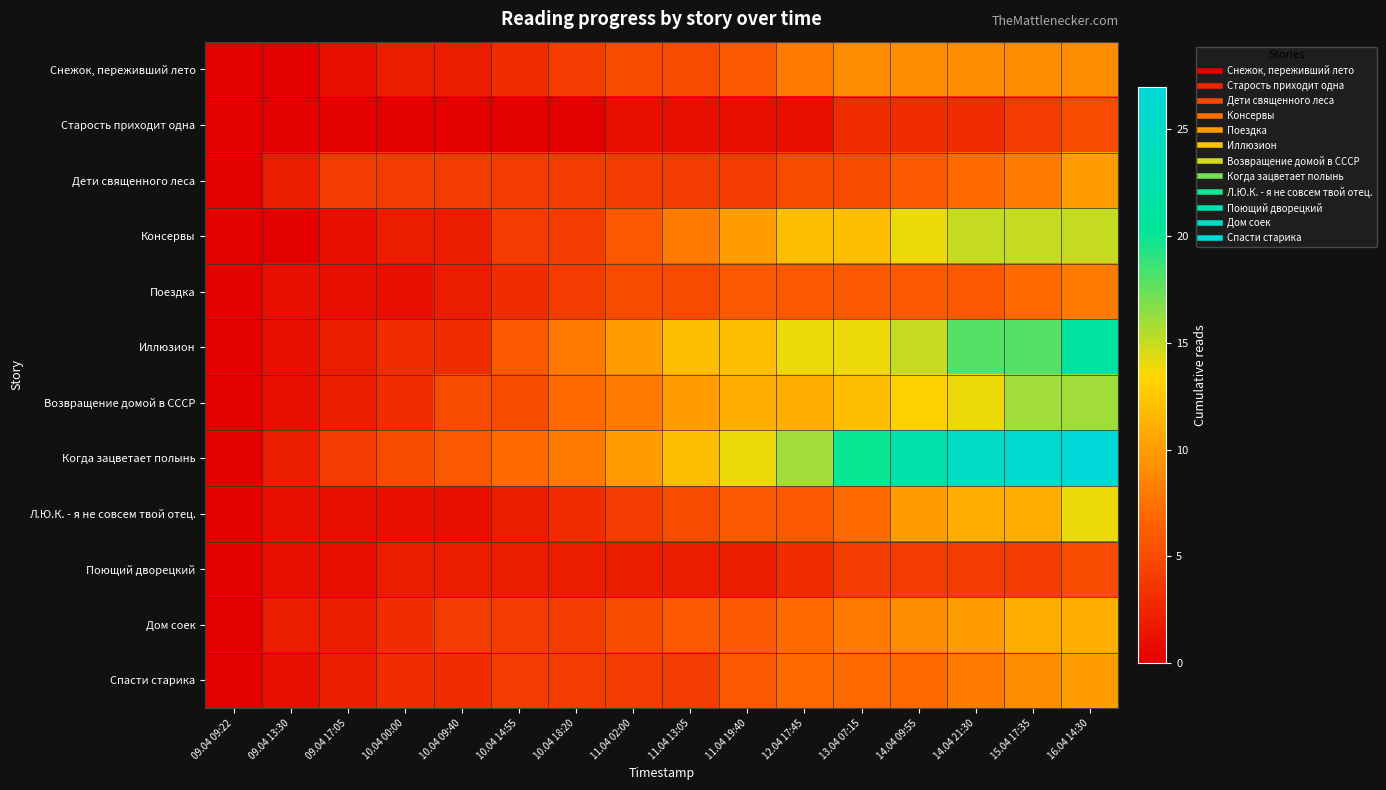

Reading left to right, extract all data points from this chart.

Снежок, переживший лето: 09.04 09:22=0	09.04 13:30=0	09.04 17:05=1	10.04 00:00=2	10.04 09:40=2	10.04 14:55=3	10.04 18:20=4	11.04 02:00=5	11.04 13:05=5	11.04 19:40=6	12.04 17:45=8	13.04 07:15=9	14.04 09:55=9	14.04 21:30=9	15.04 17:35=9	16.04 14:30=9
Старость приходит одна: 09.04 09:22=0	09.04 13:30=0	09.04 17:05=0	10.04 00:00=0	10.04 09:40=0	10.04 14:55=0	10.04 18:20=0	11.04 02:00=1	11.04 13:05=1	11.04 19:40=1	12.04 17:45=1	13.04 07:15=3	14.04 09:55=3	14.04 21:30=3	15.04 17:35=4	16.04 14:30=5
Дети священного леса: 09.04 09:22=0	09.04 13:30=2	09.04 17:05=4	10.04 00:00=4	10.04 09:40=4	10.04 14:55=4	10.04 18:20=4	11.04 02:00=4	11.04 13:05=4	11.04 19:40=4	12.04 17:45=5	13.04 07:15=5	14.04 09:55=6	14.04 21:30=7	15.04 17:35=8	16.04 14:30=10
Консервы: 09.04 09:22=0	09.04 13:30=0	09.04 17:05=1	10.04 00:00=2	10.04 09:40=2	10.04 14:55=4	10.04 18:20=4	11.04 02:00=6	11.04 13:05=8	11.04 19:40=10	12.04 17:45=12	13.04 07:15=12	14.04 09:55=14	14.04 21:30=15	15.04 17:35=15	16.04 14:30=15
Поездка: 09.04 09:22=0	09.04 13:30=1	09.04 17:05=1	10.04 00:00=1	10.04 09:40=2	10.04 14:55=3	10.04 18:20=4	11.04 02:00=5	11.04 13:05=5	11.04 19:40=6	12.04 17:45=6	13.04 07:15=6	14.04 09:55=6	14.04 21:30=6	15.04 17:35=7	16.04 14:30=8
Иллюзион: 09.04 09:22=0	09.04 13:30=1	09.04 17:05=2	10.04 00:00=3	10.04 09:40=3	10.04 14:55=6	10.04 18:20=8	11.04 02:00=10	11.04 13:05=12	11.04 19:40=12	12.04 17:45=14	13.04 07:15=14	14.04 09:55=15	14.04 21:30=18	15.04 17:35=18	16.04 14:30=21
Возвращение домой в СССР: 09.04 09:22=0	09.04 13:30=1	09.04 17:05=2	10.04 00:00=3	10.04 09:40=5	10.04 14:55=5	10.04 18:20=7	11.04 02:00=8	11.04 13:05=10	11.04 19:40=11	12.04 17:45=11	13.04 07:15=12	14.04 09:55=13	14.04 21:30=14	15.04 17:35=16	16.04 14:30=16
Когда зацветает полынь: 09.04 09:22=0	09.04 13:30=2	09.04 17:05=4	10.04 00:00=5	10.04 09:40=6	10.04 14:55=7	10.04 18:20=8	11.04 02:00=10	11.04 13:05=12	11.04 19:40=14	12.04 17:45=16	13.04 07:15=20	14.04 09:55=22	14.04 21:30=25	15.04 17:35=26	16.04 14:30=27
Л.Ю.К. - я не совсем твой отец.: 09.04 09:22=0	09.04 13:30=1	09.04 17:05=1	10.04 00:00=1	10.04 09:40=1	10.04 14:55=2	10.04 18:20=3	11.04 02:00=4	11.04 13:05=5	11.04 19:40=6	12.04 17:45=6	13.04 07:15=7	14.04 09:55=10	14.04 21:30=11	15.04 17:35=11	16.04 14:30=14
Поющий дворецкий: 09.04 09:22=0	09.04 13:30=1	09.04 17:05=1	10.04 00:00=2	10.04 09:40=2	10.04 14:55=2	10.04 18:20=2	11.04 02:00=2	11.04 13:05=2	11.04 19:40=2	12.04 17:45=3	13.04 07:15=4	14.04 09:55=4	14.04 21:30=4	15.04 17:35=4	16.04 14:30=5
Дом соек: 09.04 09:22=0	09.04 13:30=2	09.04 17:05=2	10.04 00:00=3	10.04 09:40=4	10.04 14:55=4	10.04 18:20=4	11.04 02:00=5	11.04 13:05=6	11.04 19:40=6	12.04 17:45=7	13.04 07:15=8	14.04 09:55=9	14.04 21:30=10	15.04 17:35=11	16.04 14:30=11
Спасти старика: 09.04 09:22=0	09.04 13:30=1	09.04 17:05=2	10.04 00:00=3	10.04 09:40=3	10.04 14:55=4	10.04 18:20=4	11.04 02:00=4	11.04 13:05=4	11.04 19:40=6	12.04 17:45=7	13.04 07:15=7	14.04 09:55=7	14.04 21:30=8	15.04 17:35=9	16.04 14:30=10